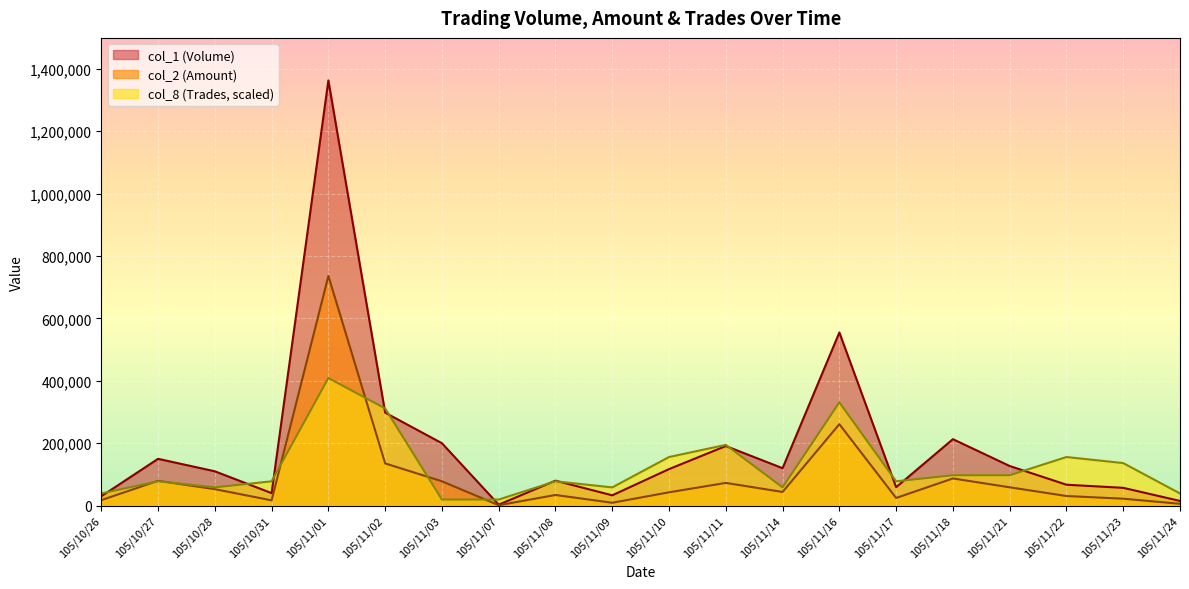

The col_1 (Volume) series shows 3000.0 at 105/11/07. True or false?

True